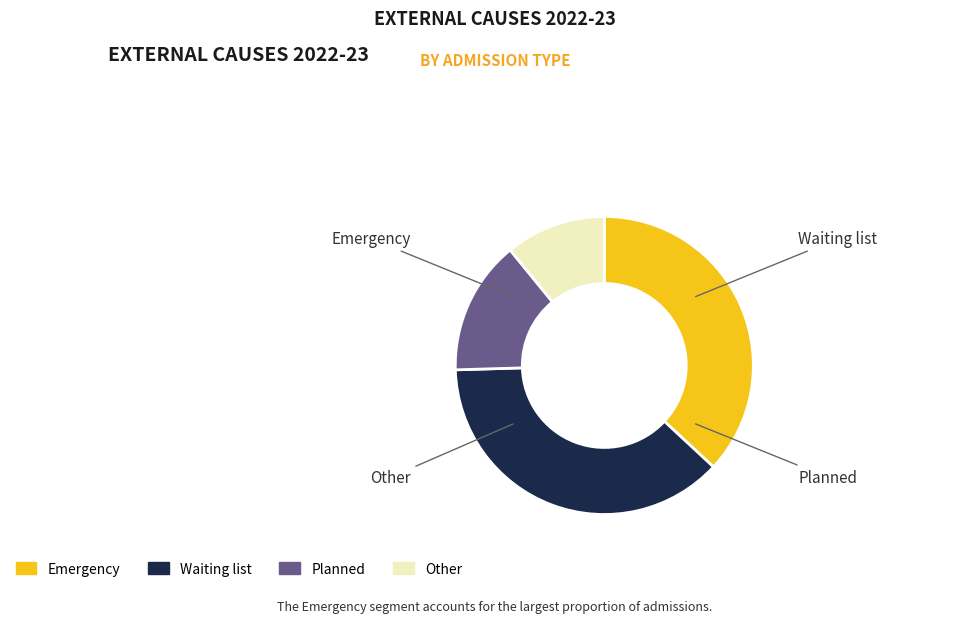

Combined, do Emergency and Other account for over 50%?

No